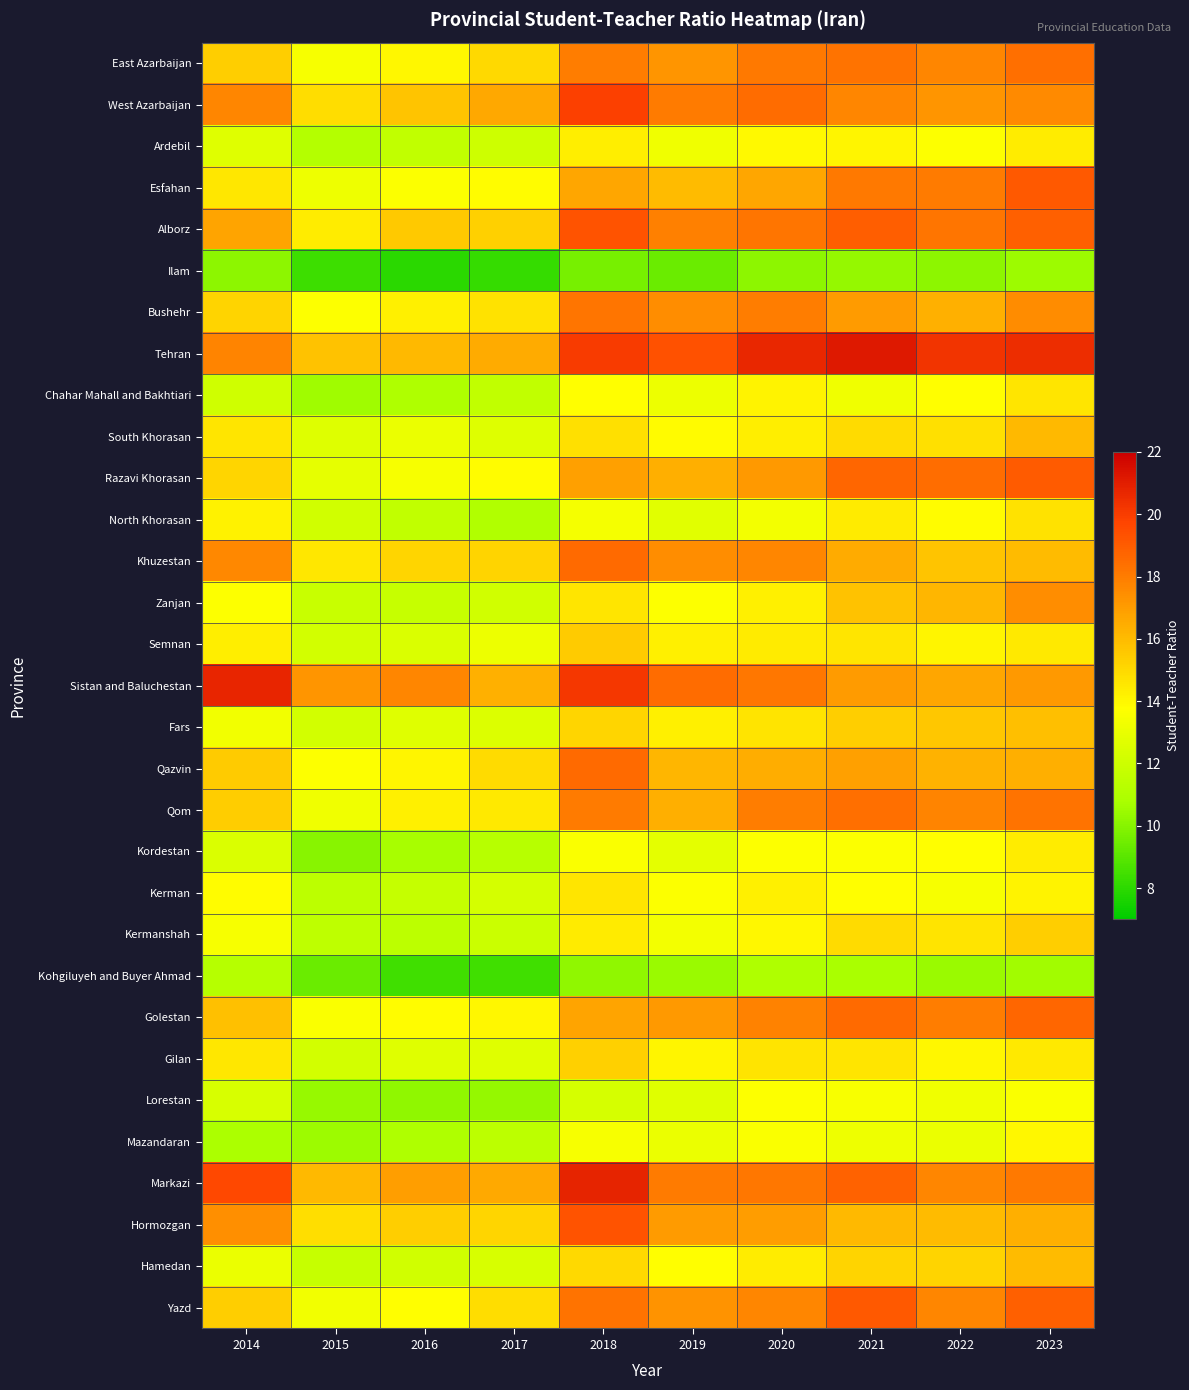

Which category has the lowest value across all series?

2016